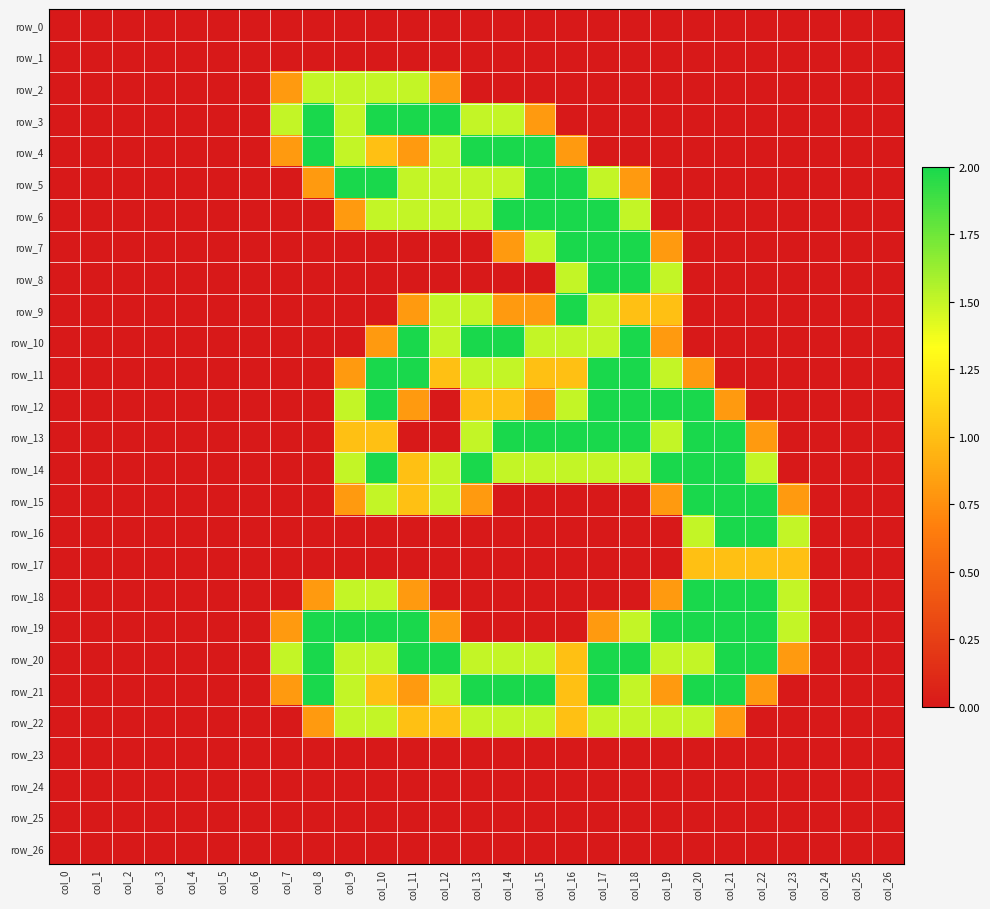

Count the row_2 values in the range 0 to 1.

23